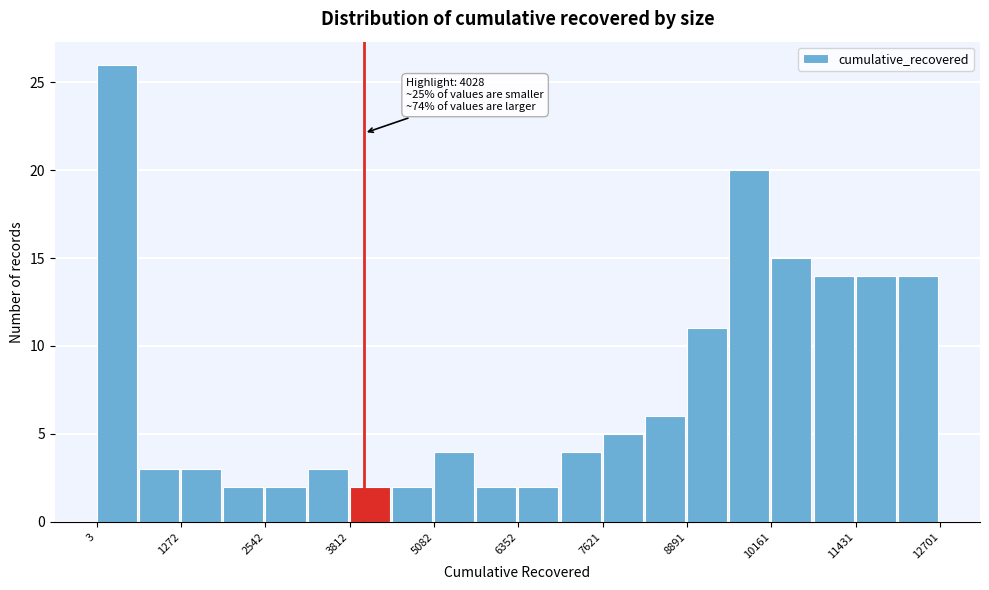

Around what value on the x-axis is the tallest bar? Give the approximate position of its centre, as read against the axis.

400